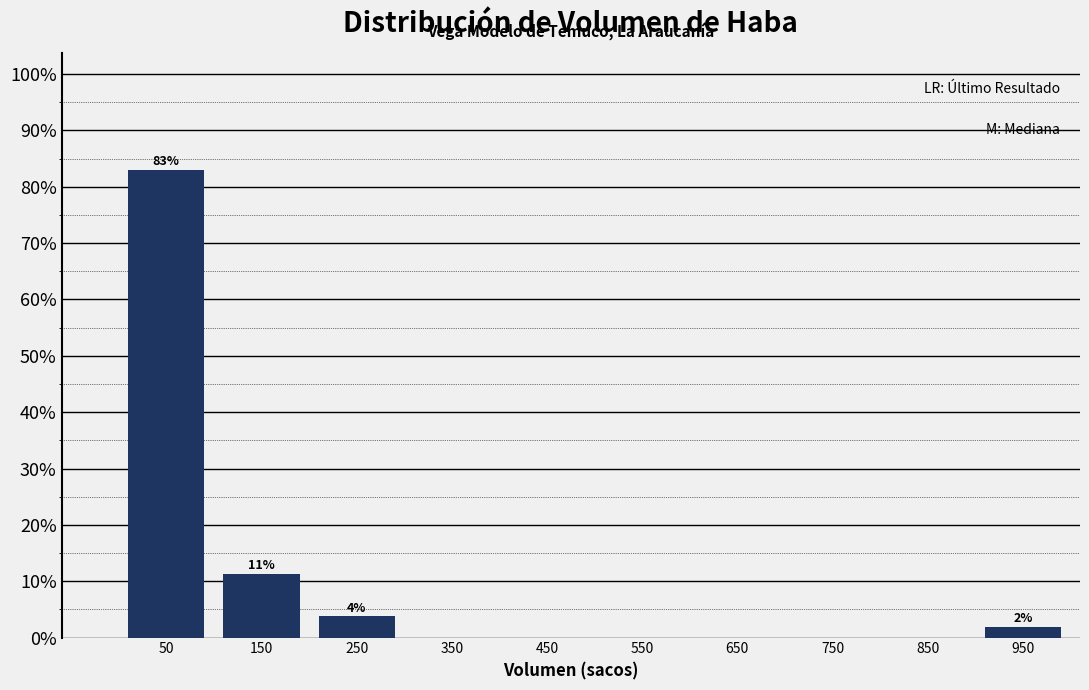

Which range on the x-axis has the tallest bar?

0 to 100